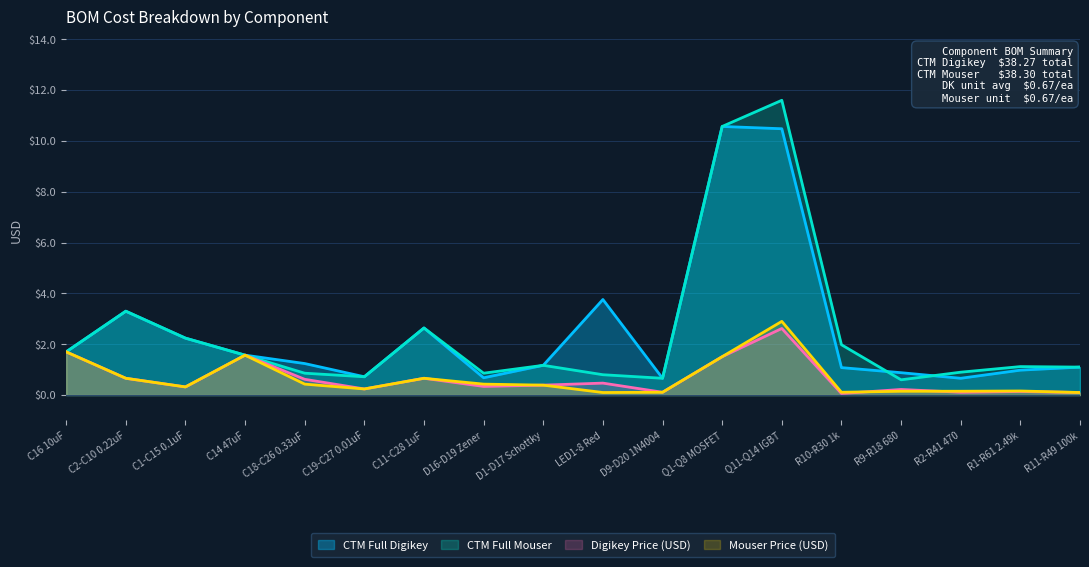

What are all the series names shown in the legend?

CTM Full Digikey, CTM Full Mouser, Digikey Price (USD), Mouser Price (USD)